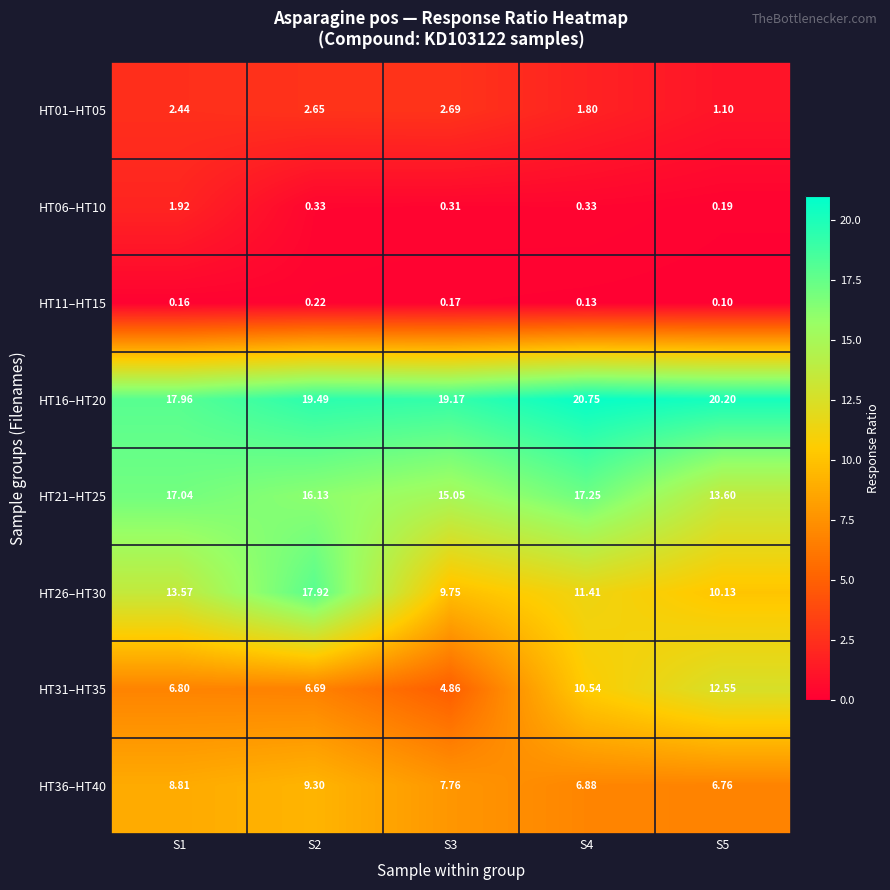

Which series has the largest total across all categories?

HT16–HT20